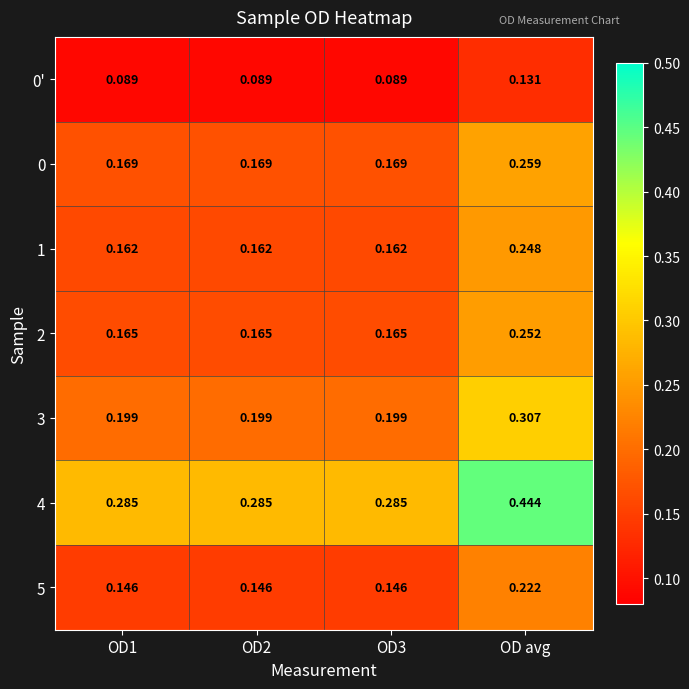

Is the value of 0' at OD1 greater than the value of 4 at OD2?

No